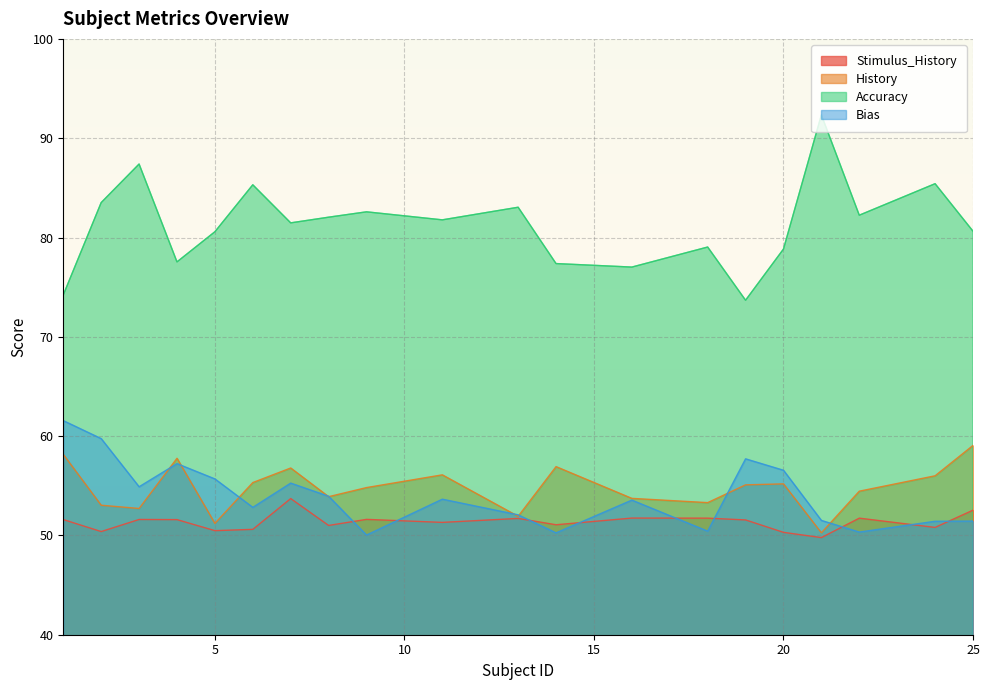

True or false: Bias and Accuracy cross at least once.

False